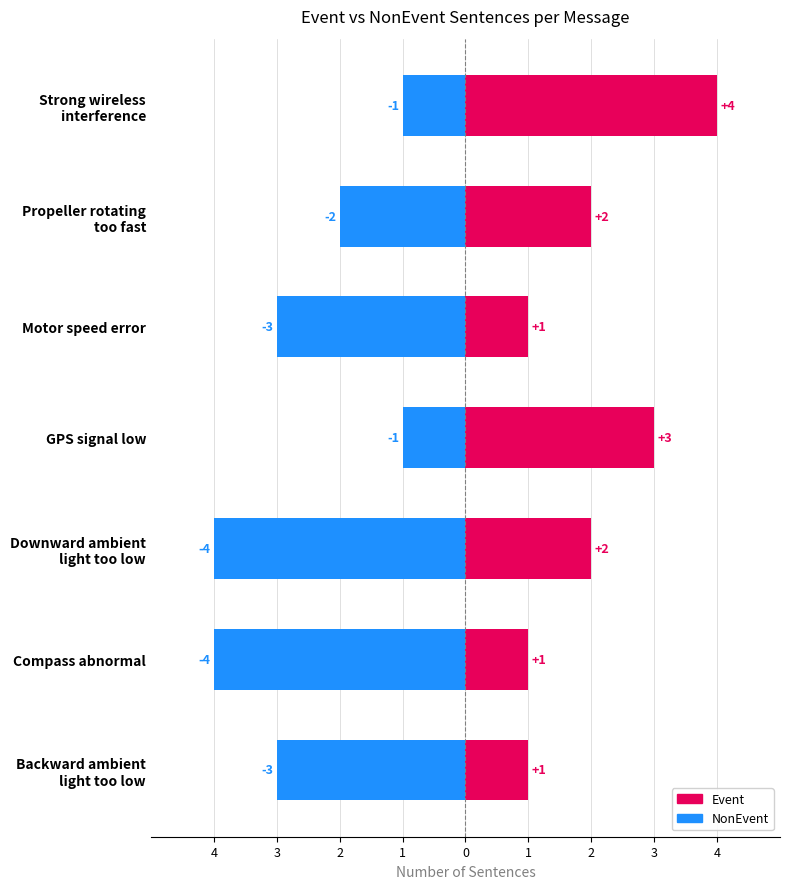

Rank the series at Motor speed error from lowest to highest value.

NonEvent, Event